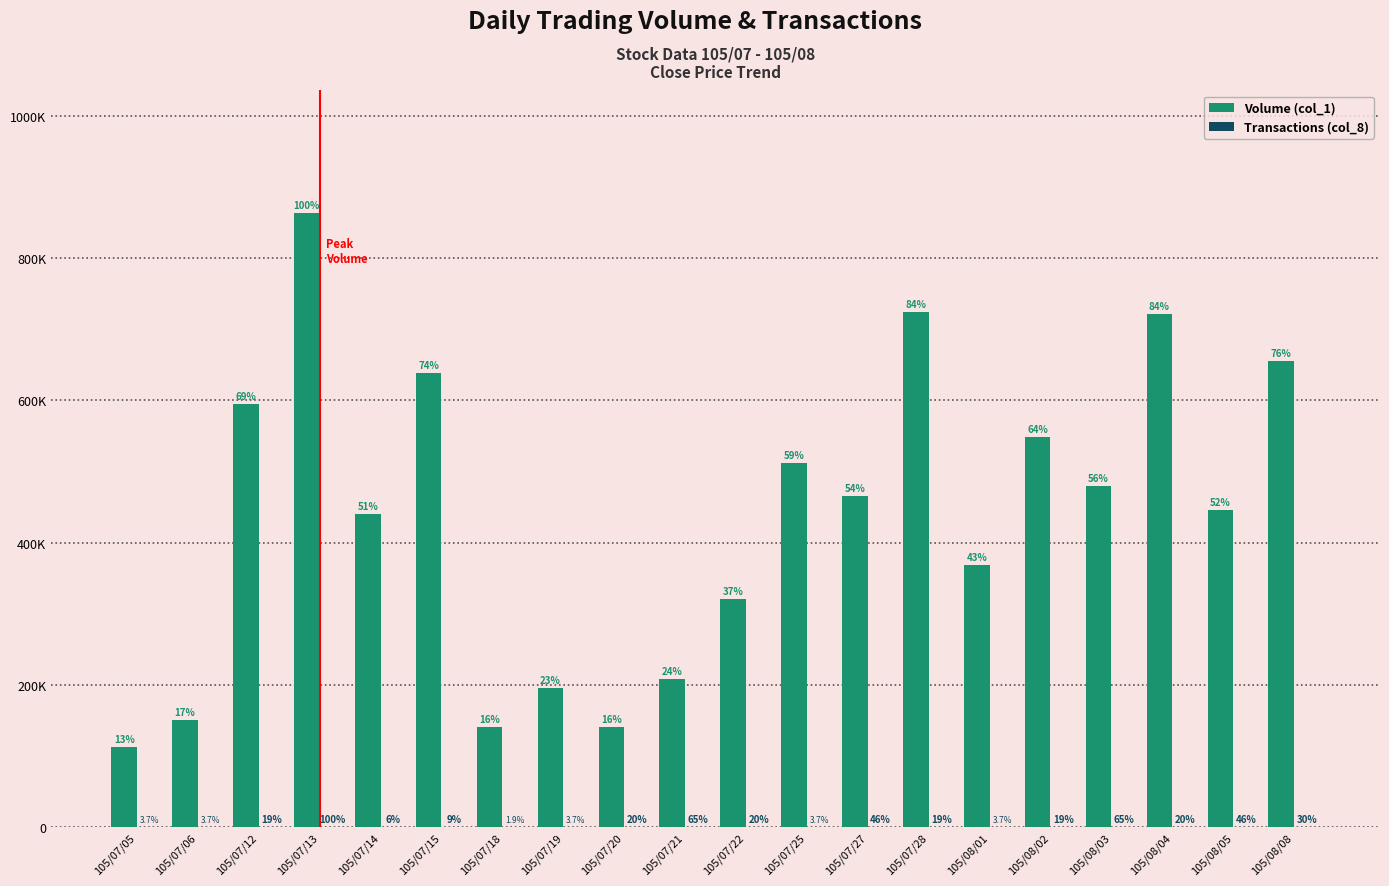

What is the sum of all Transactions (col_8) values?

272